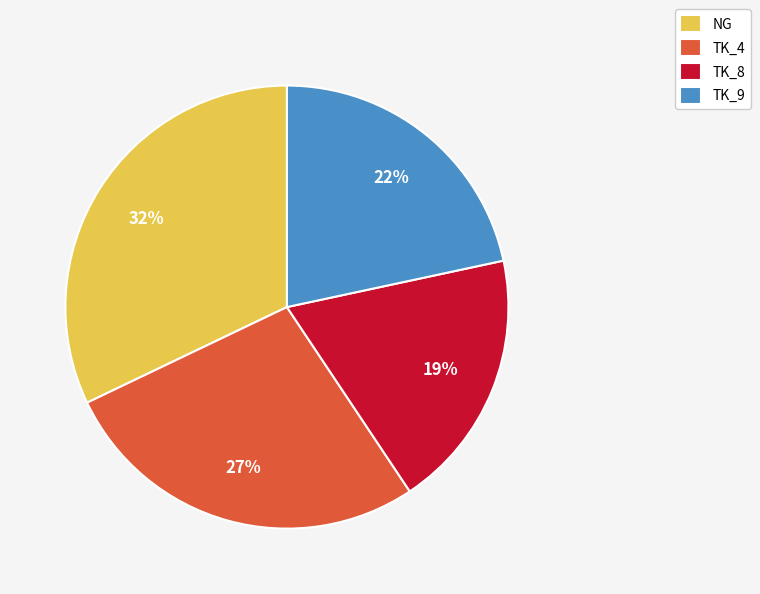

Rank the categories by value from lowest to highest.

TK_8, TK_9, TK_4, NG